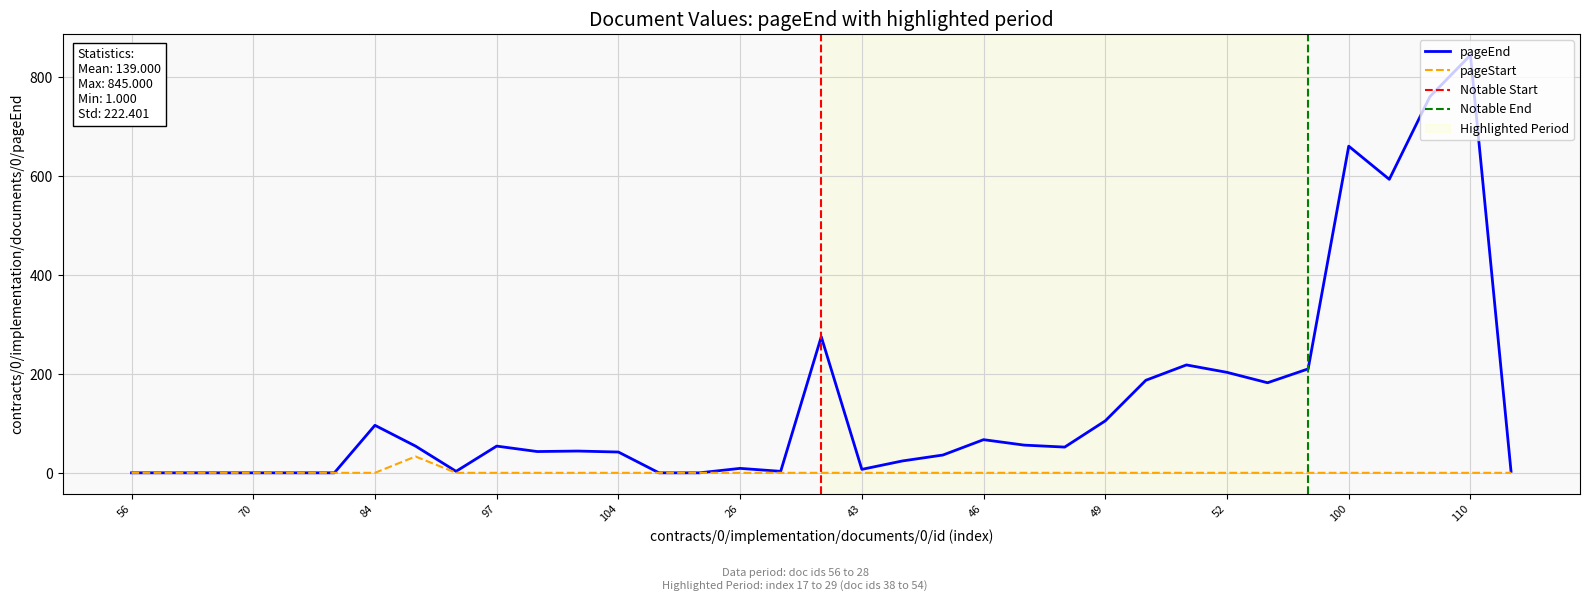

List the series in order of their overall mean, lowest first.

pageStart, pageEnd